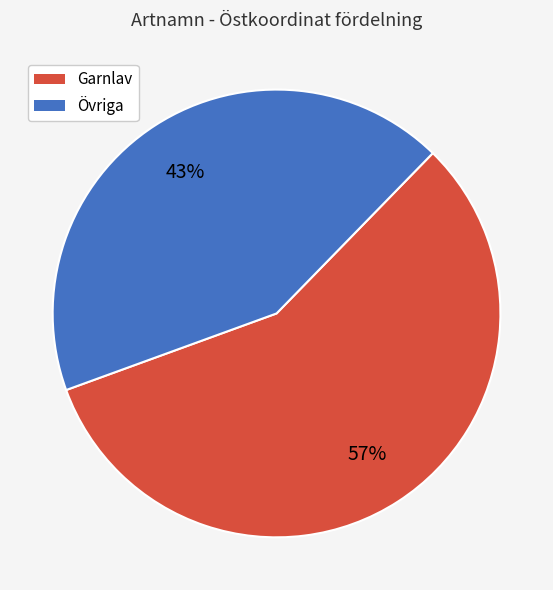

Which category accounts for the majority?

Garnlav